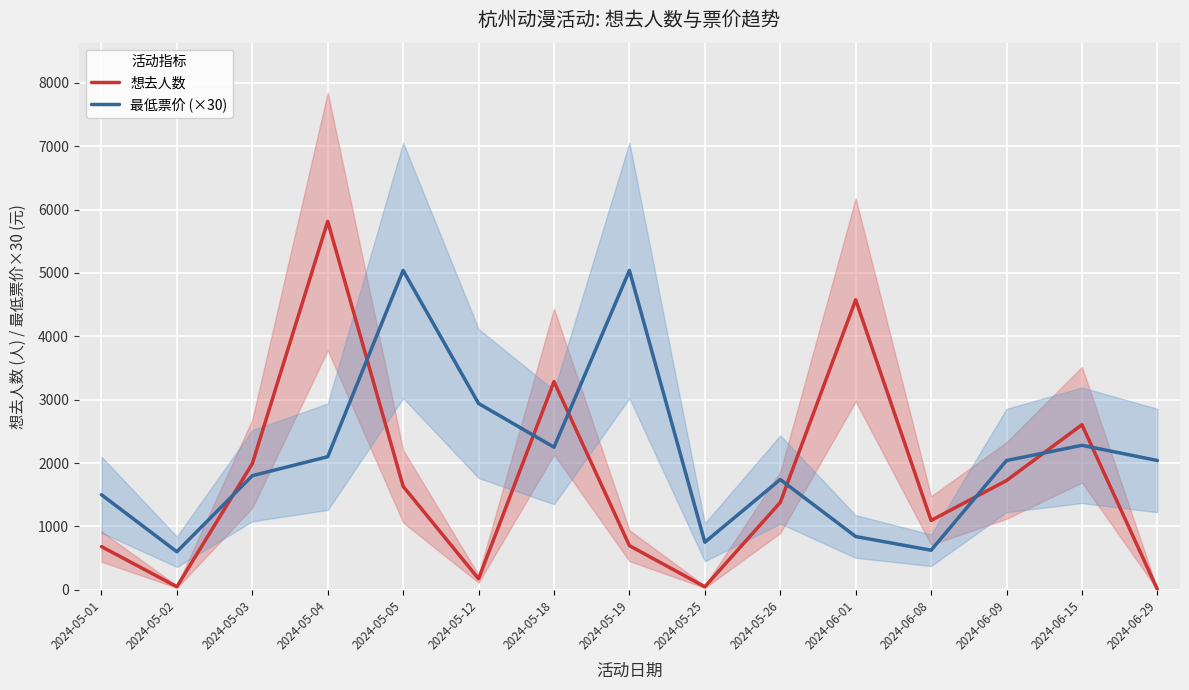

What are all the series names shown in the legend?

想去人数, 最低票价 (×30)